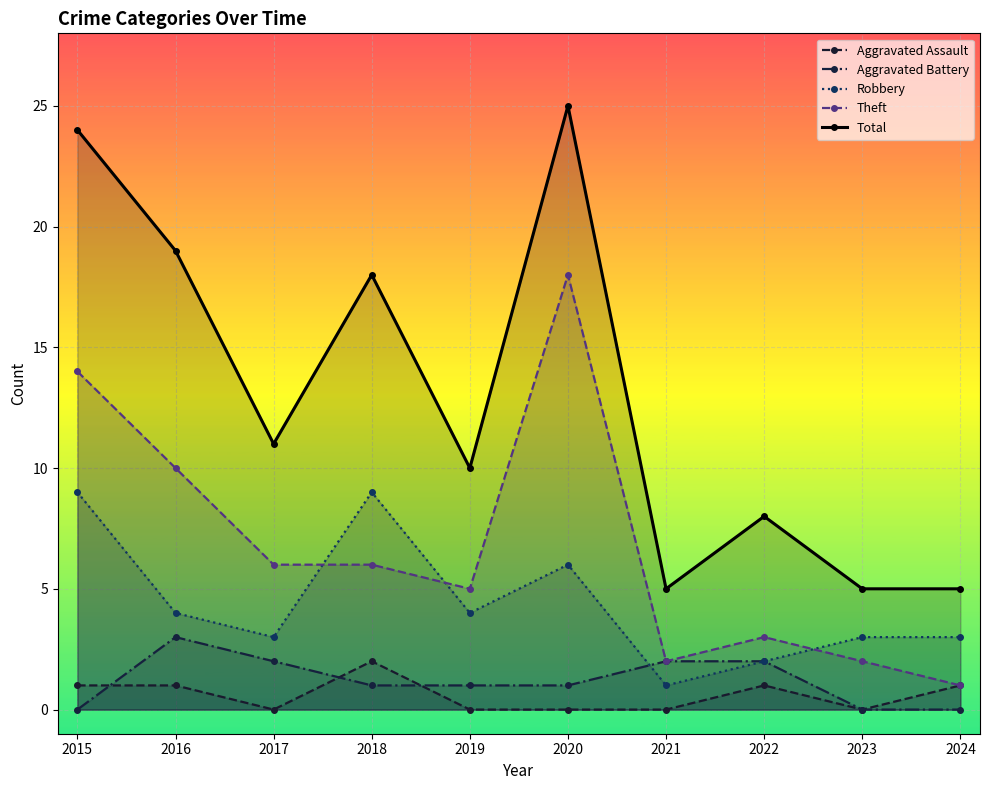

List the series in order of their peak value, lowest first.

Aggravated Assault, Aggravated Battery, Robbery, Theft, Total